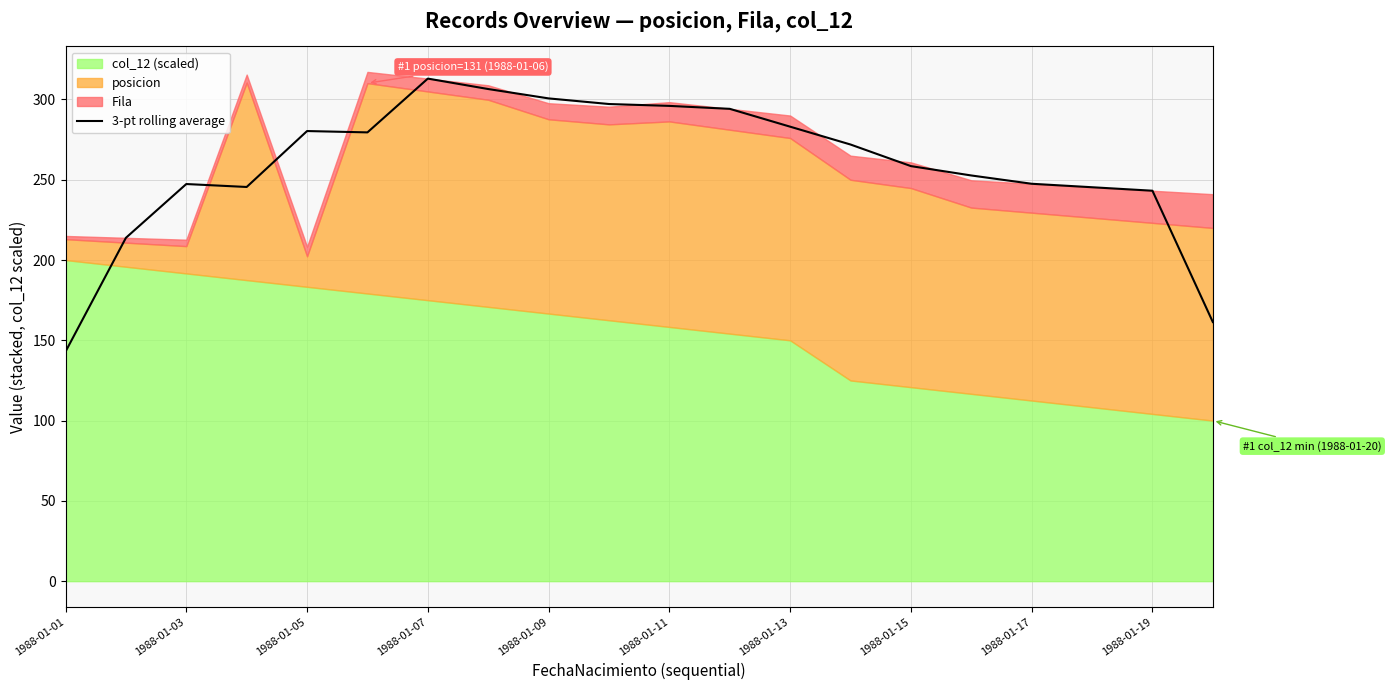

What is the maximum value for 3-pt rolling average?

313.0